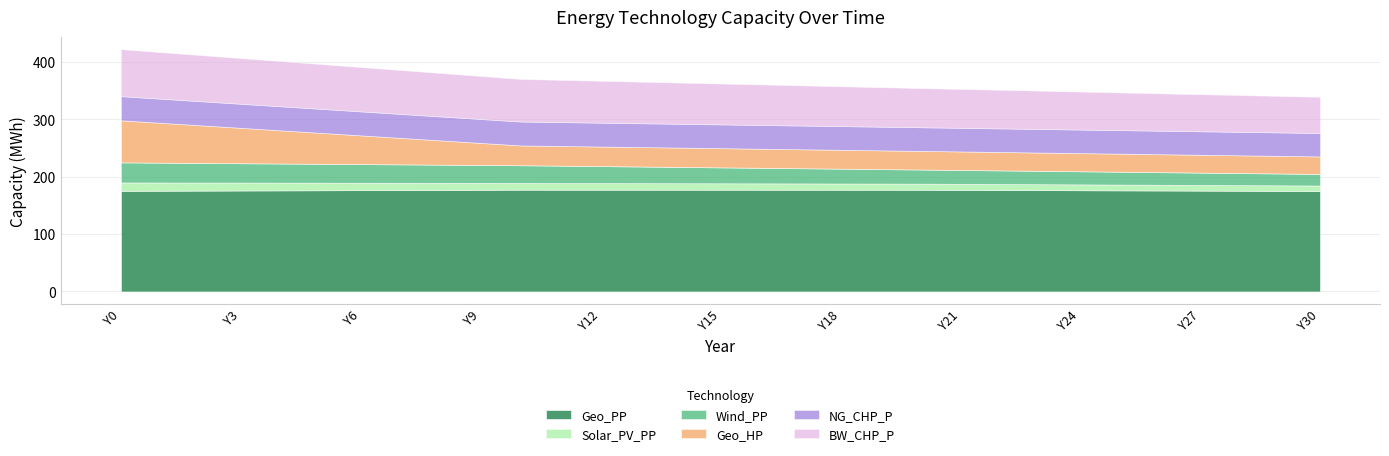

What is the maximum value for Geo_PP?

177.3